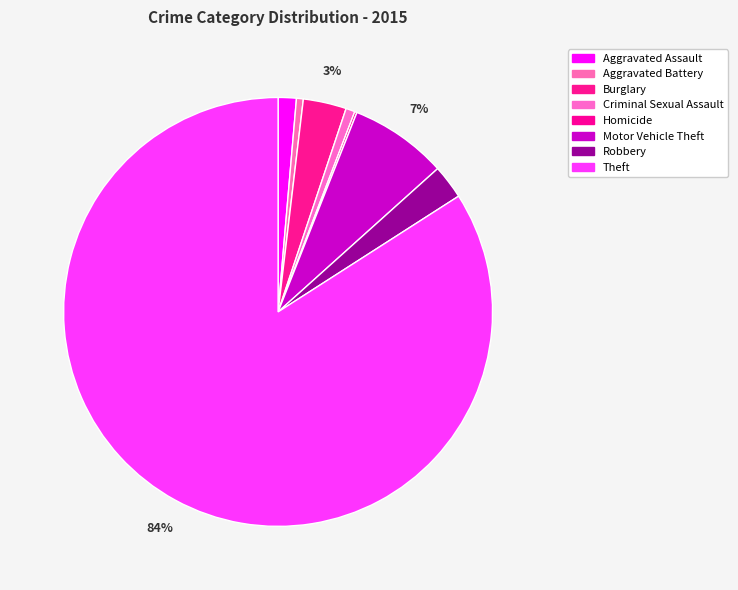

What is the ratio of the value at Aggravated Battery to the value at Robbery?

0.2